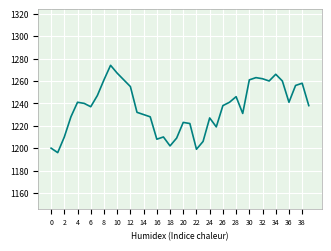

What is the minimum value shown in the chart?

1196